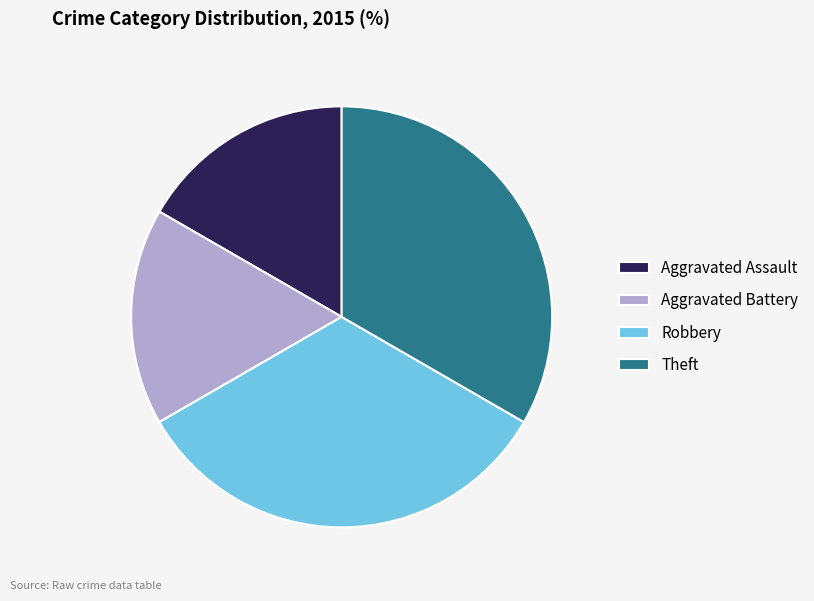

Is there a majority slice in this chart?

No